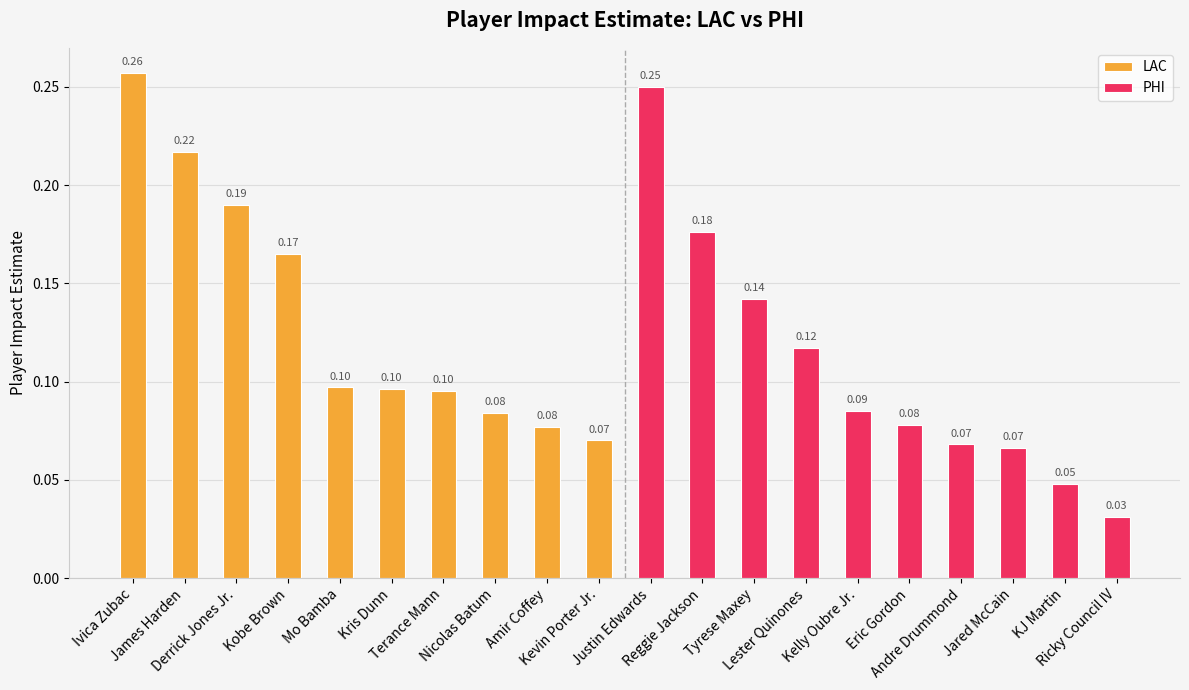

What is the sum of all PHI values?

1.1